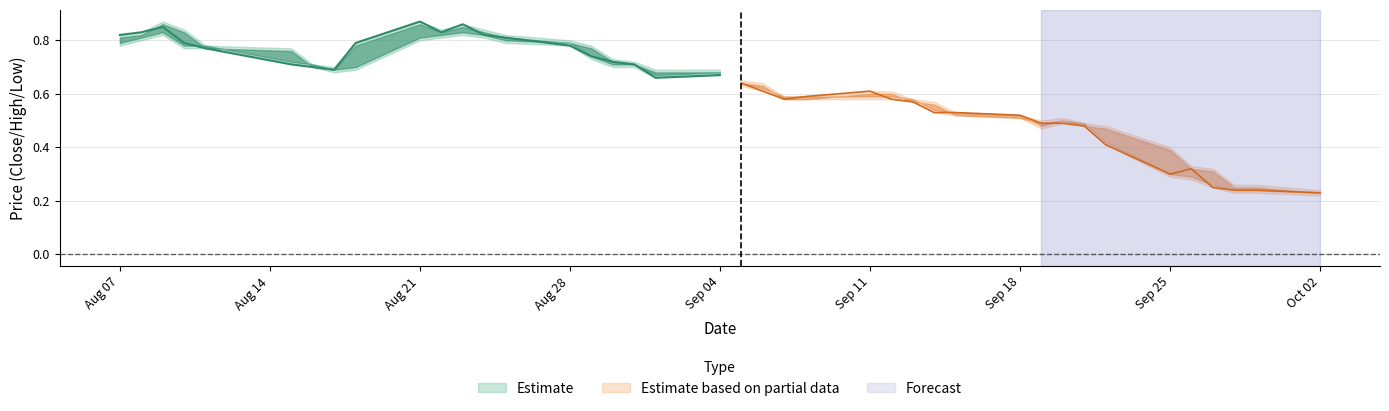

True or false: close and high cross at least once.

False